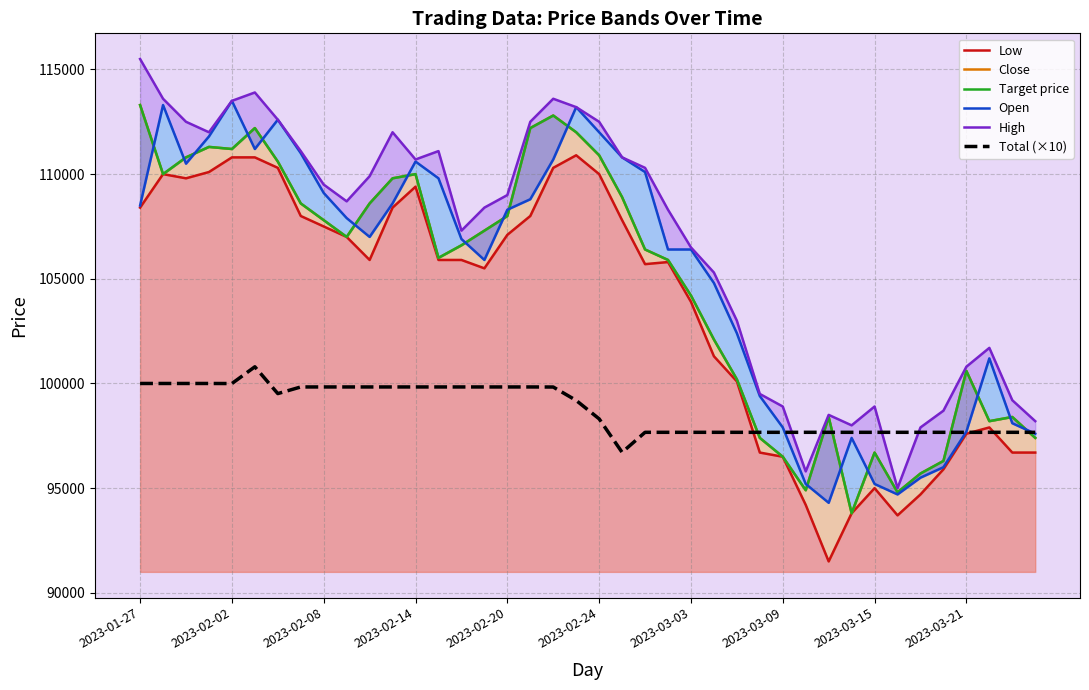

Where does the Total (×10) series first go above 99190?

2023-01-27